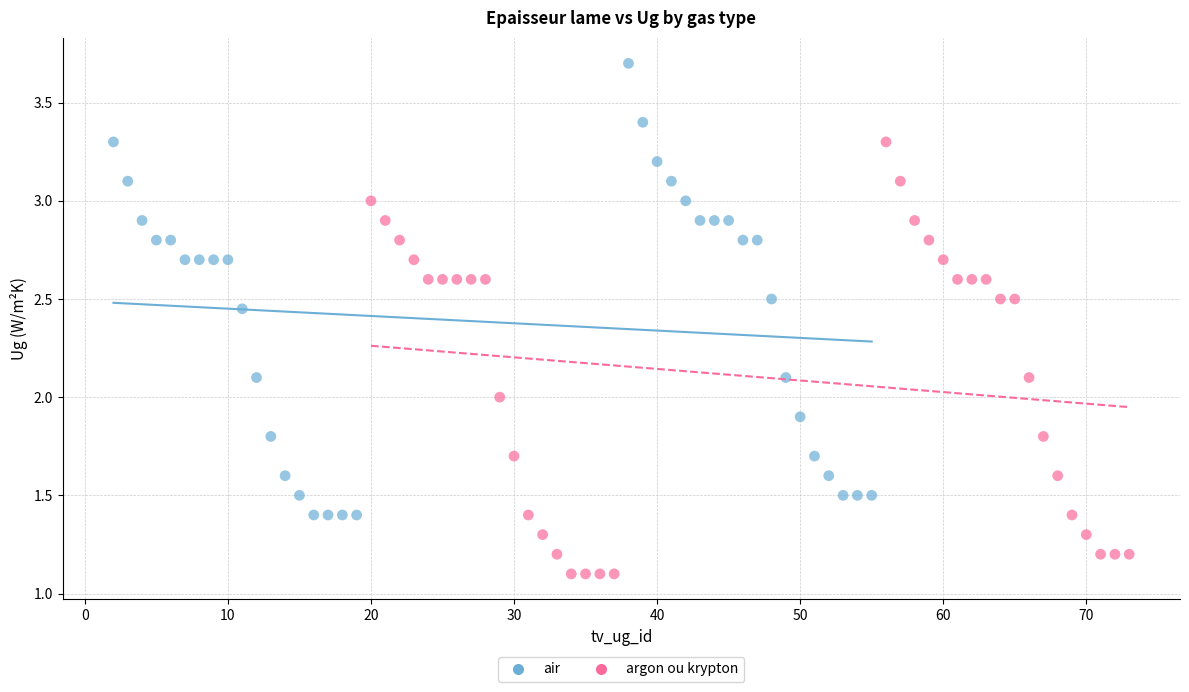

Which series has the largest Y range (max minus min)?

air